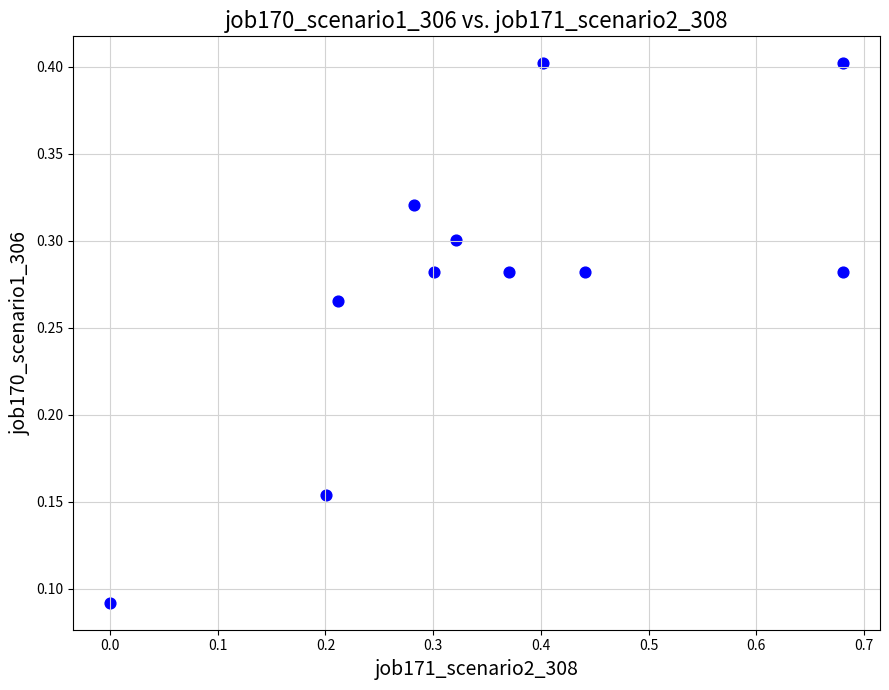

What is the average X value?

0.4